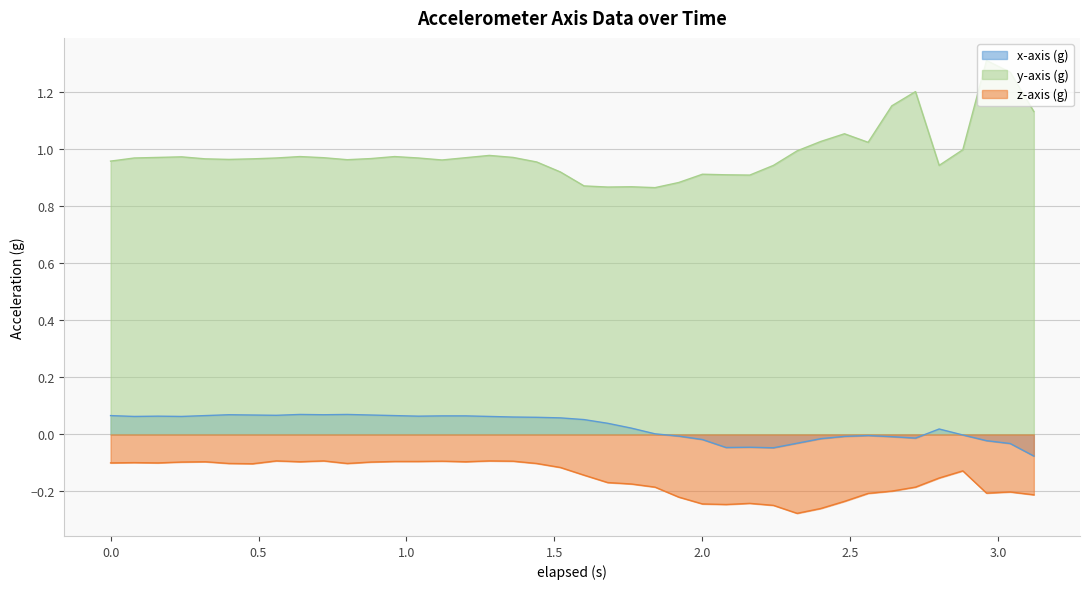

At which category does the chart reach its peak across all series?

2.96